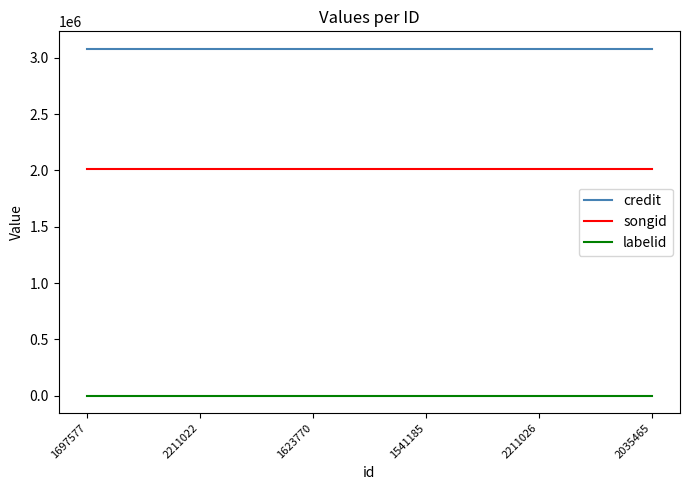

Rank the series at 2211026 from highest to lowest value.

credit, songid, labelid